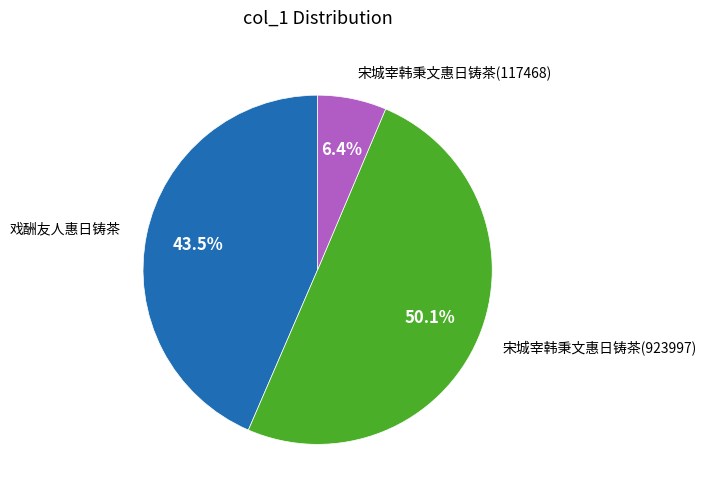

How many segments does this pie chart have?

3